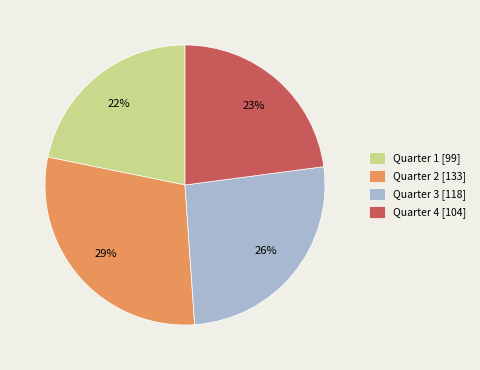

What percentage is the Quarter 3 slice, to the nearest percent?

26%